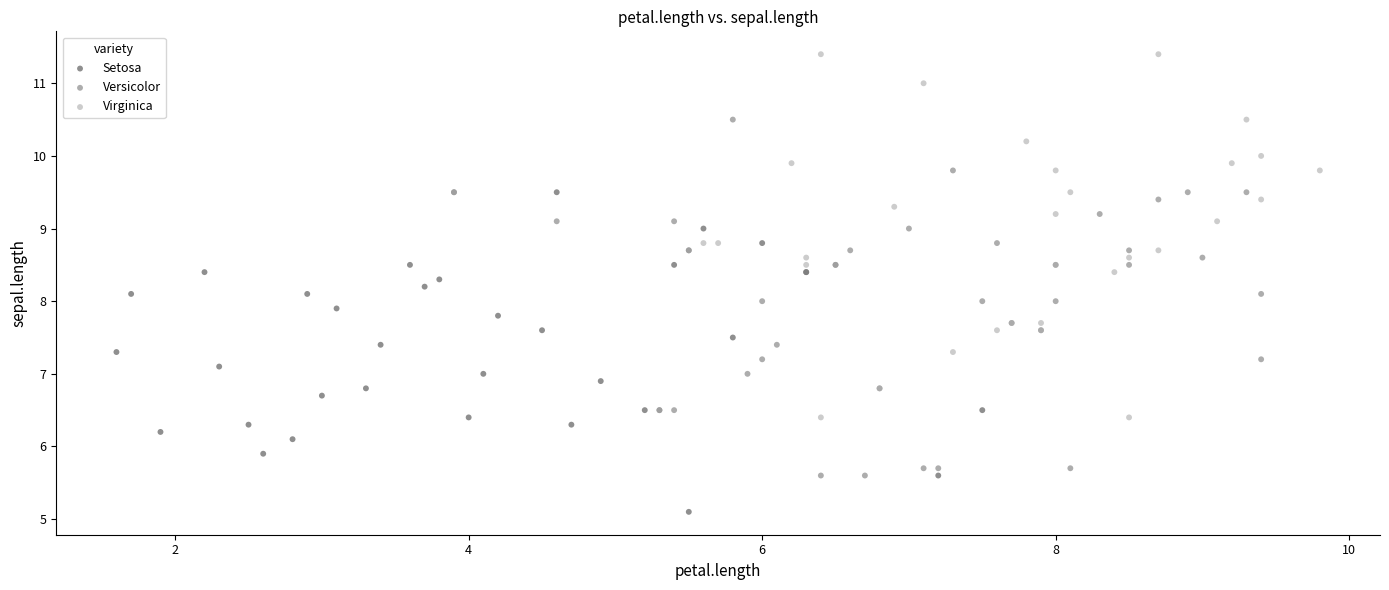

Which series contains the lowest Y value?

Setosa